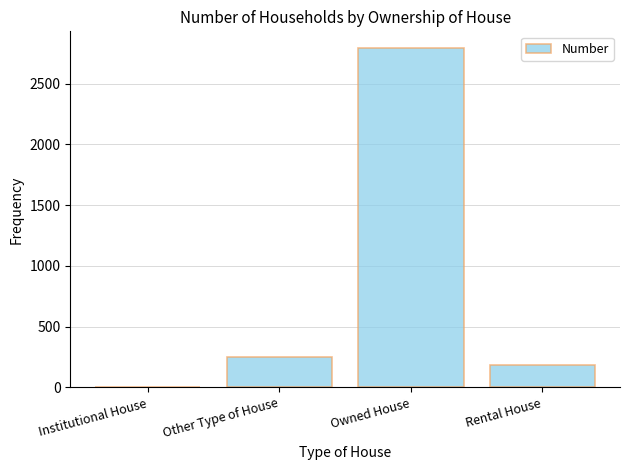

What is the greatest value displayed?

2790